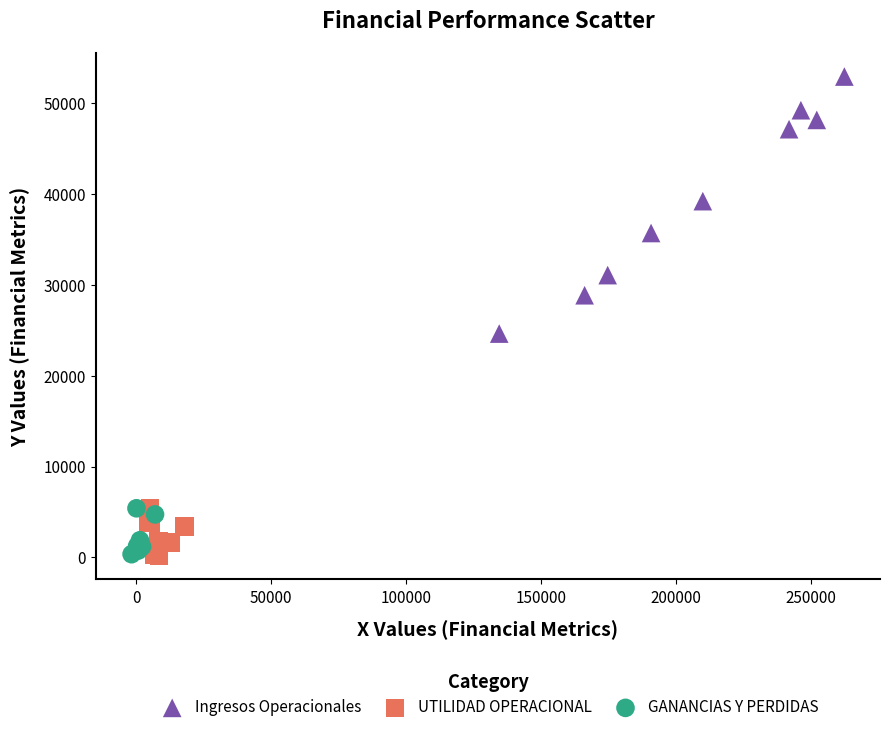

Which series has the largest Y range (max minus min)?

Ingresos Operacionales